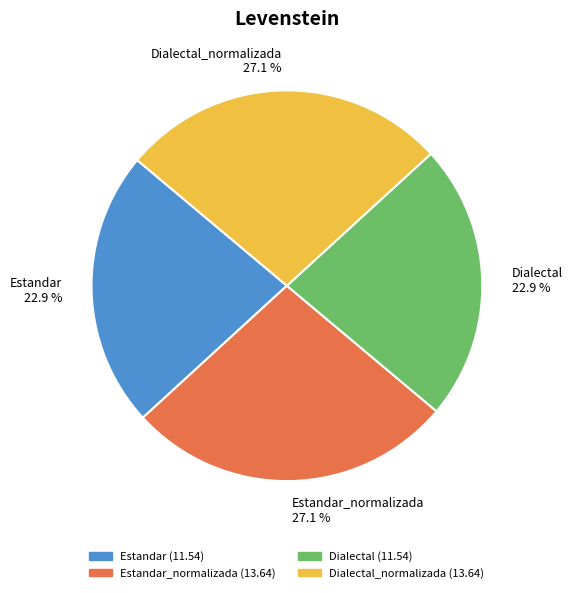

Between Estandar_normalizada and Dialectal, which is larger?

Estandar_normalizada